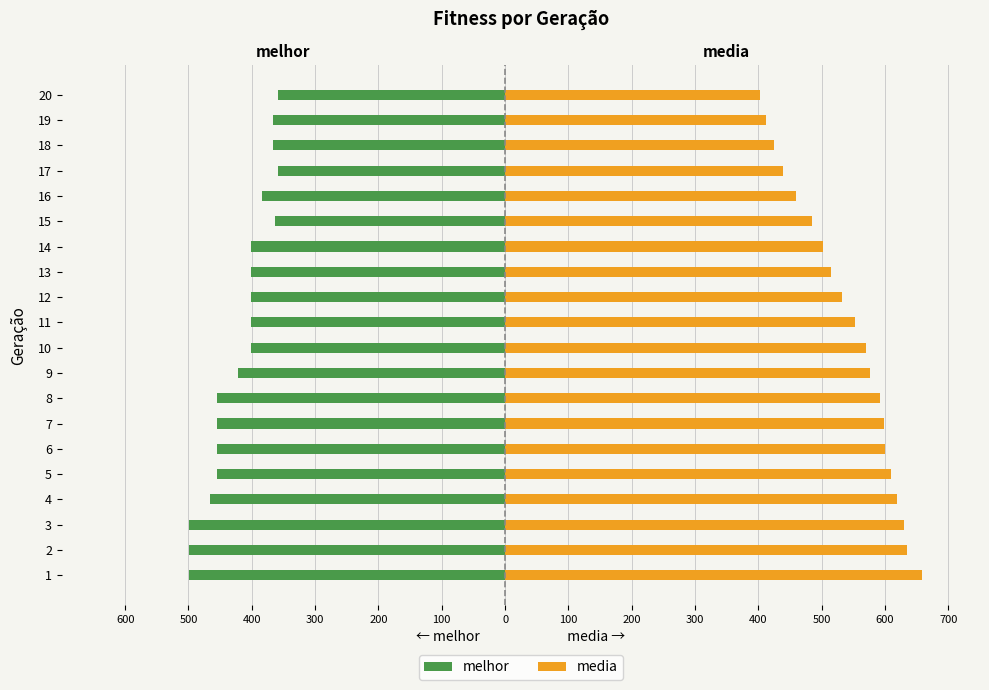

List the series in order of their peak value, lowest first.

melhor, media